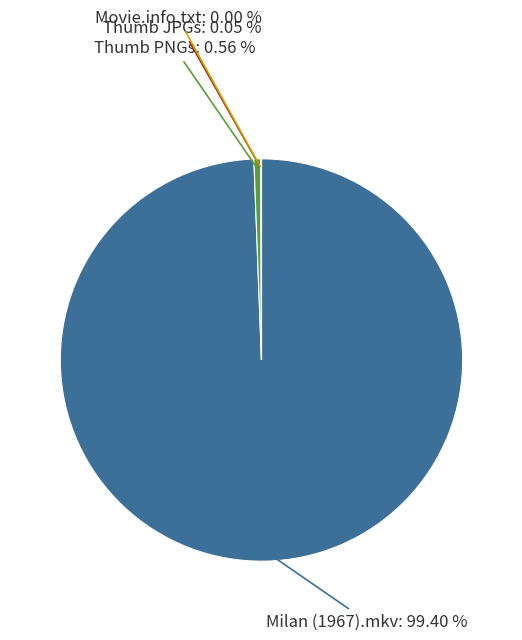

Is there any slice that represents more than half of the pie?

Yes